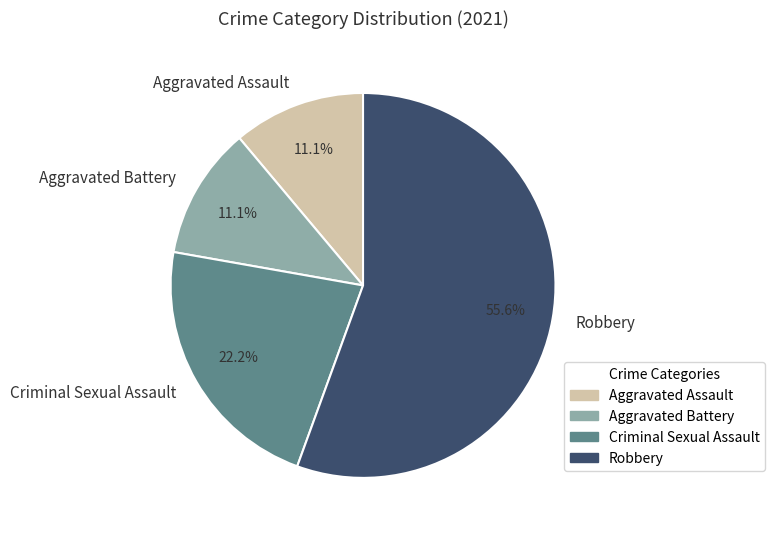

Which category accounts for the majority?

Robbery